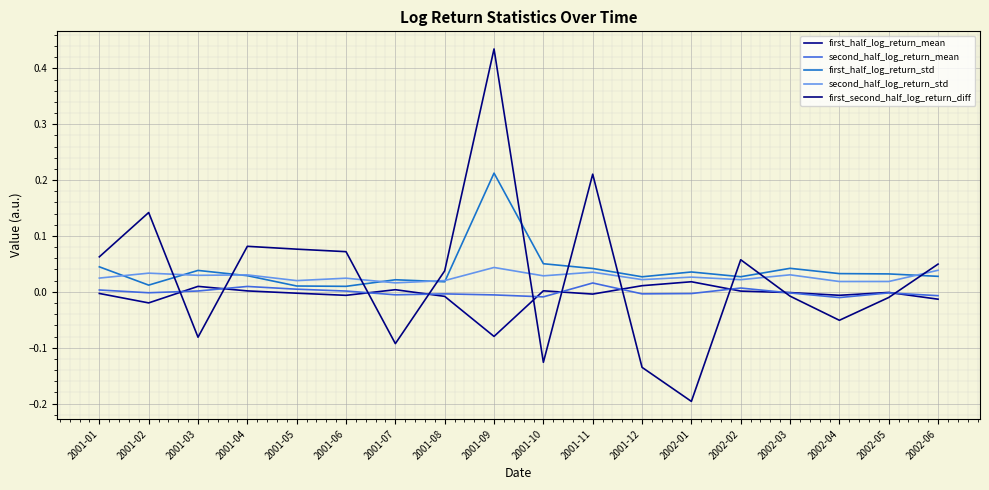

Between 2001-04 and 2002-03, which series saw the biggest shift?

first_second_half_log_return_diff